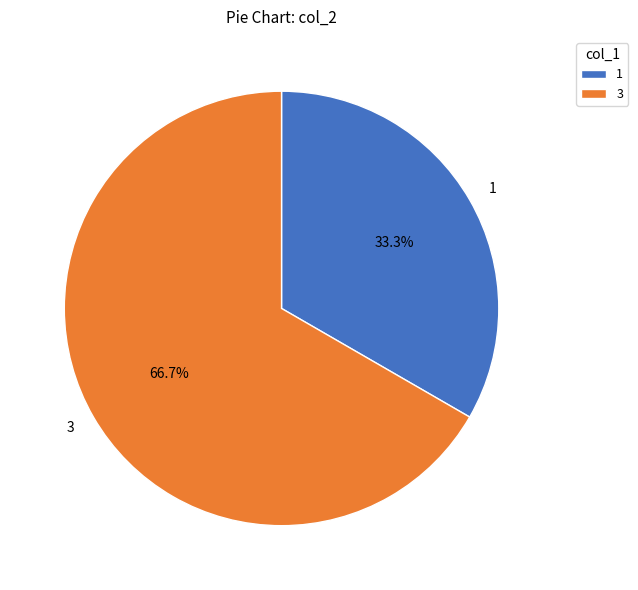

What is the smallest slice in the pie chart?

1